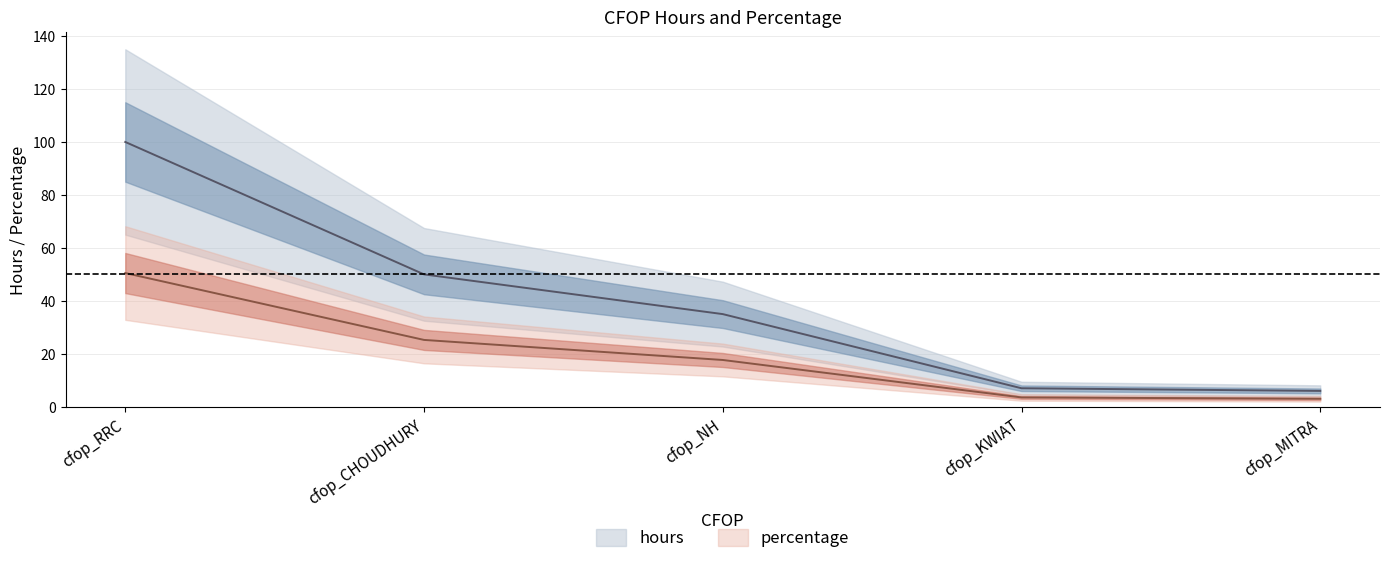

True or false: hours and percentage cross at least once.

False